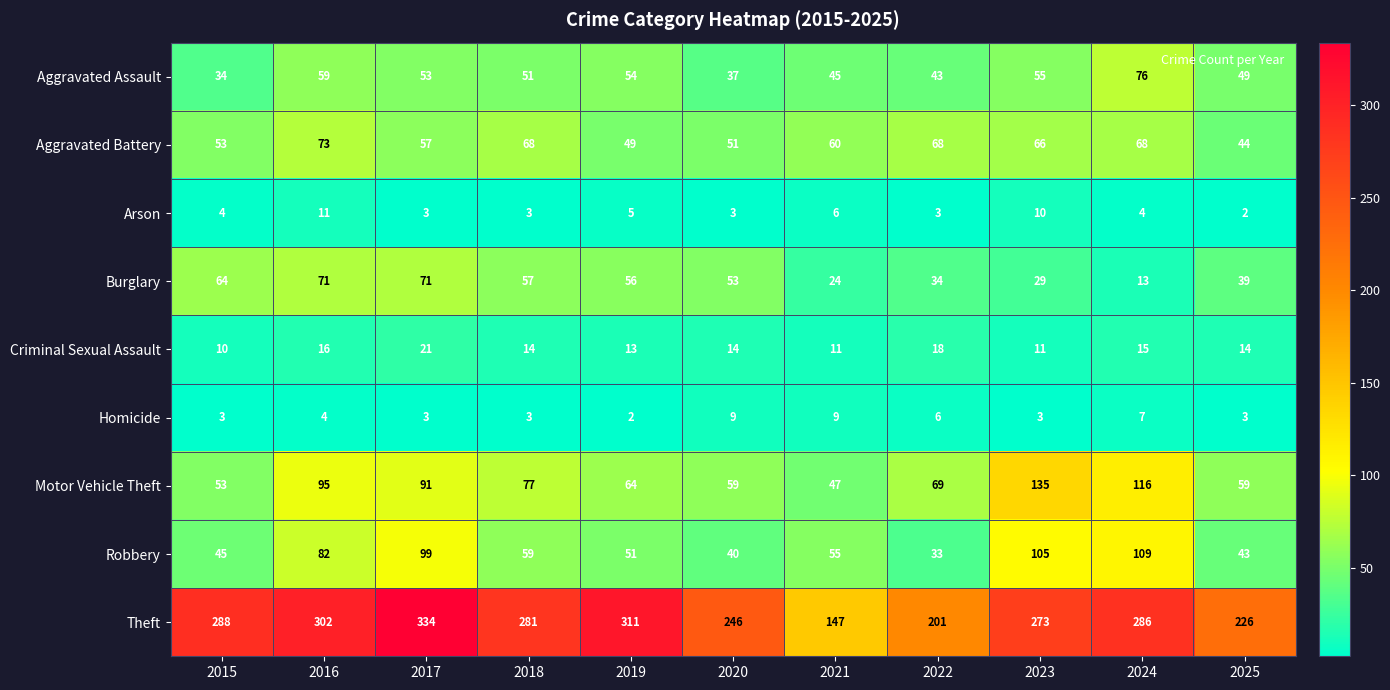

The Theft series shows 246 at 2020. True or false?

True